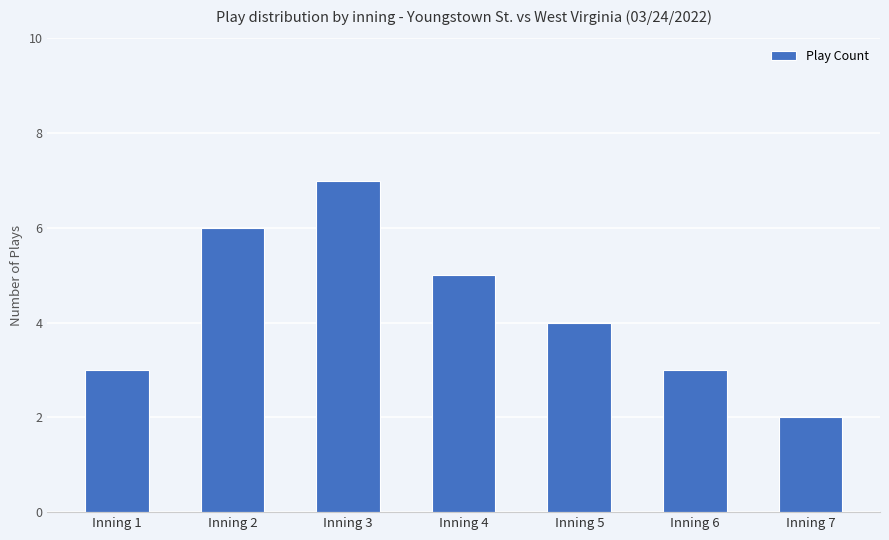

True or false: the data shows 6 at Inning 2.

True